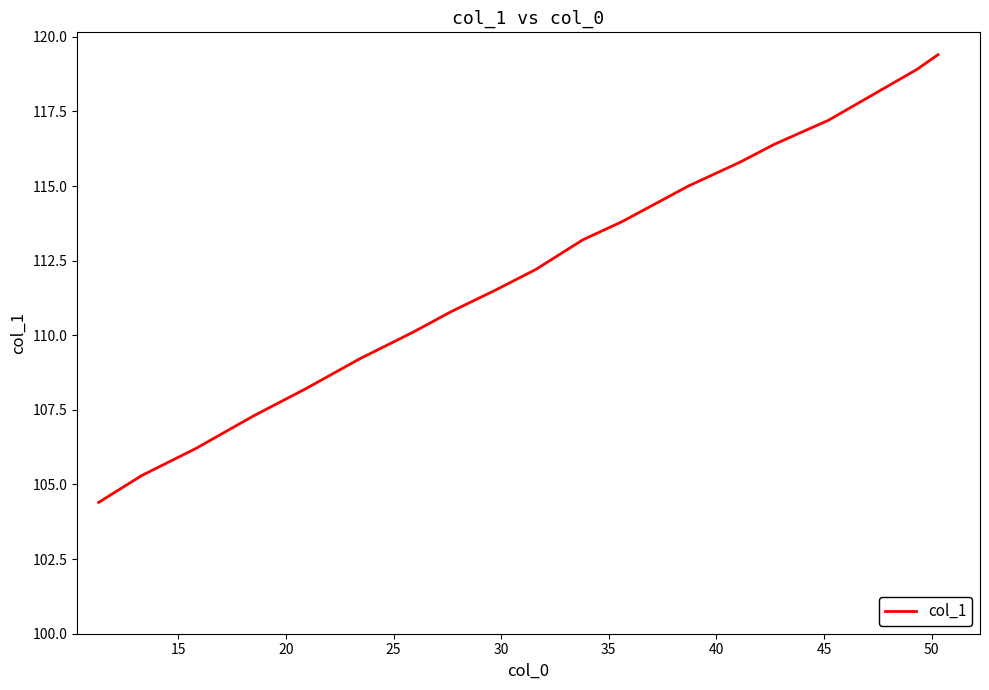

What is the greatest value displayed?

119.4